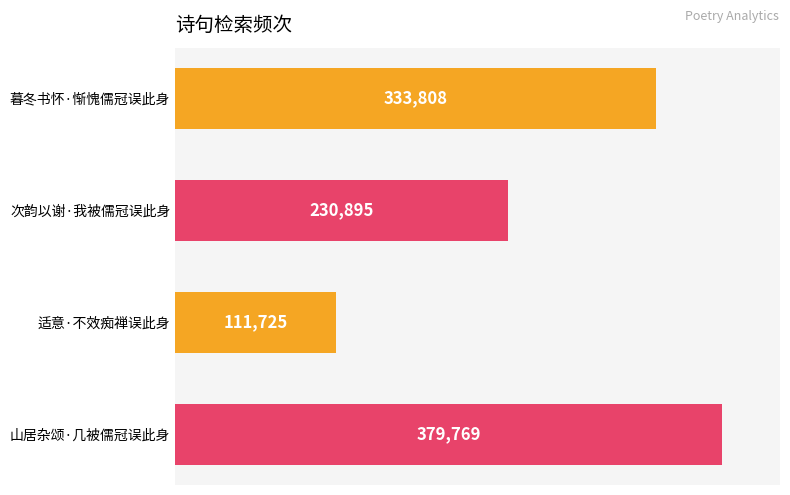

How many bars are there in total?

4